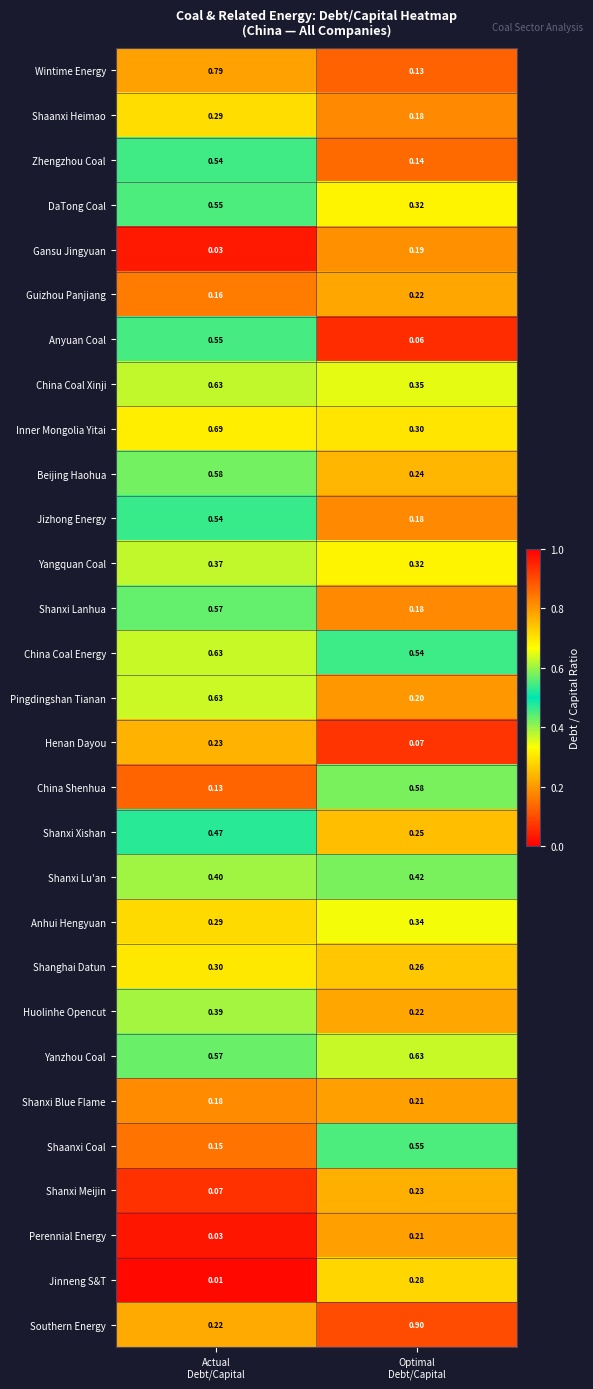

Which series has the largest total across all categories?

Yanzhou Coal